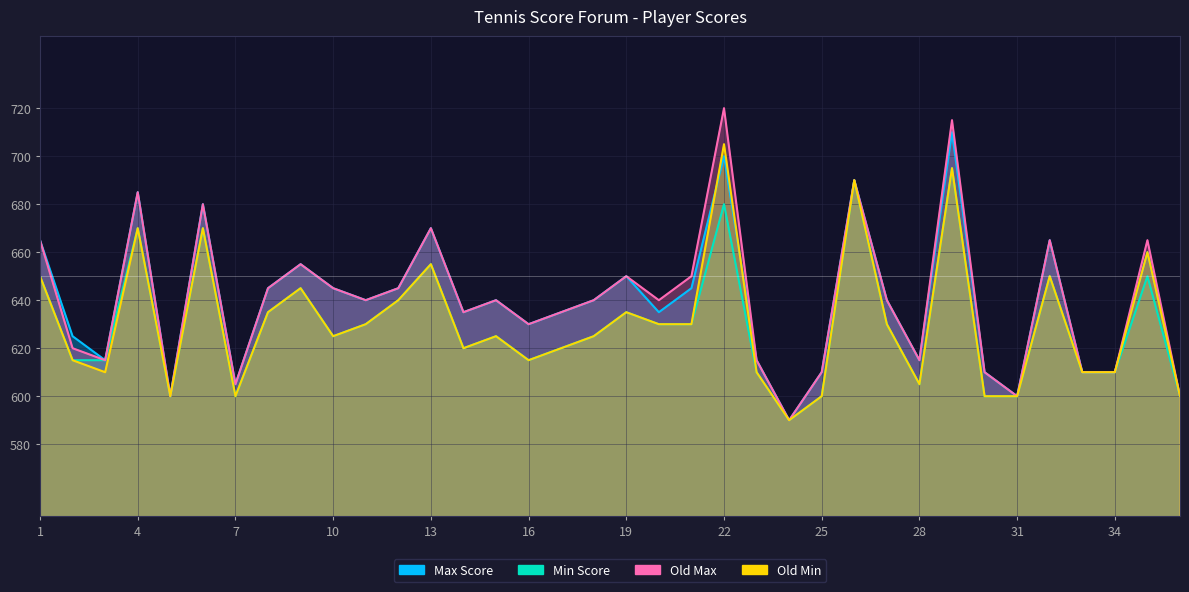

Which series has the largest range (max minus min)?

Old Max